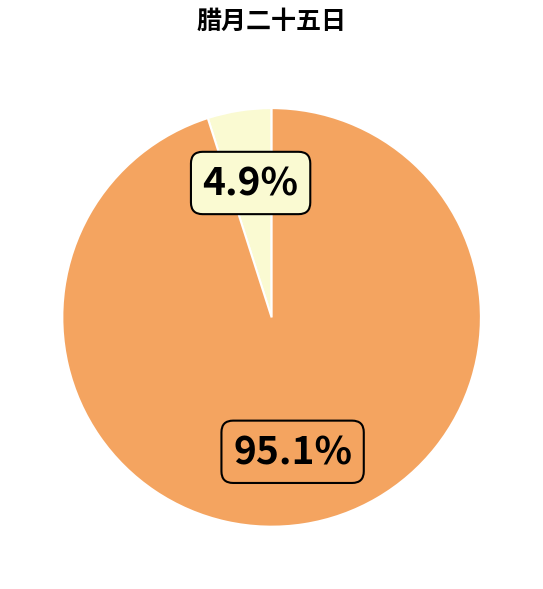

Does any single category account for the majority?

Yes